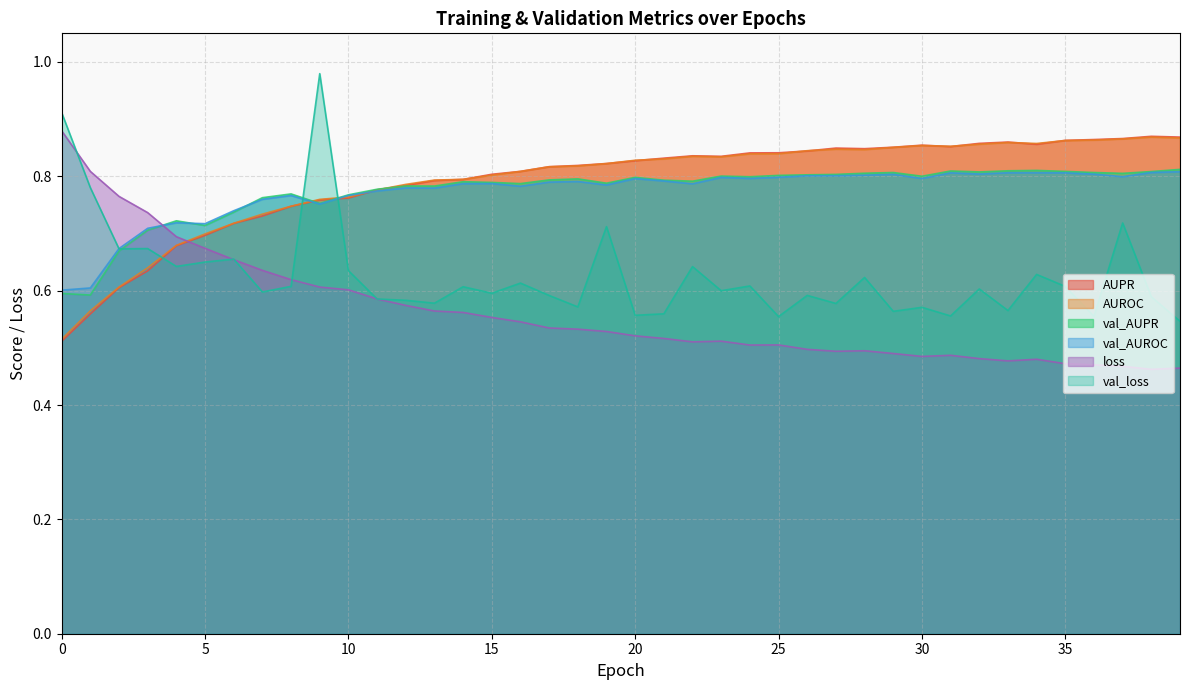

What is the difference between the AUPR values at 15 and 1?

0.2